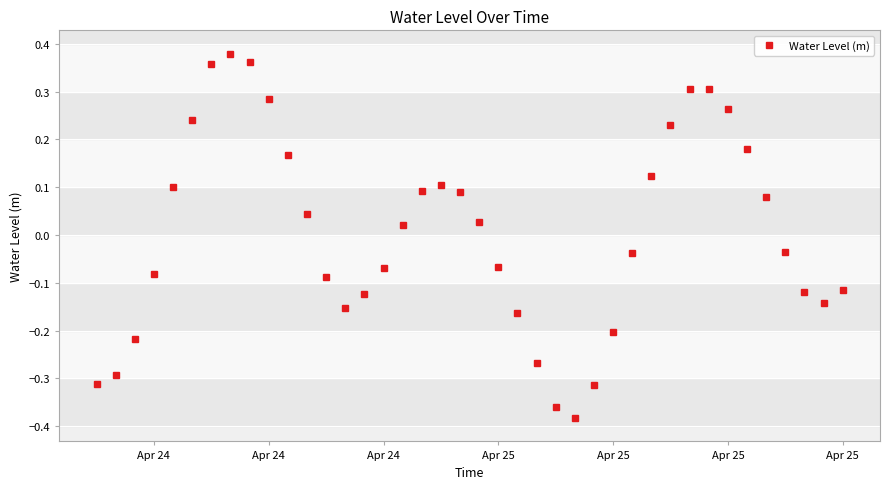

How many points are higher than both their immediate neighbors (excluding endpoints)?

3